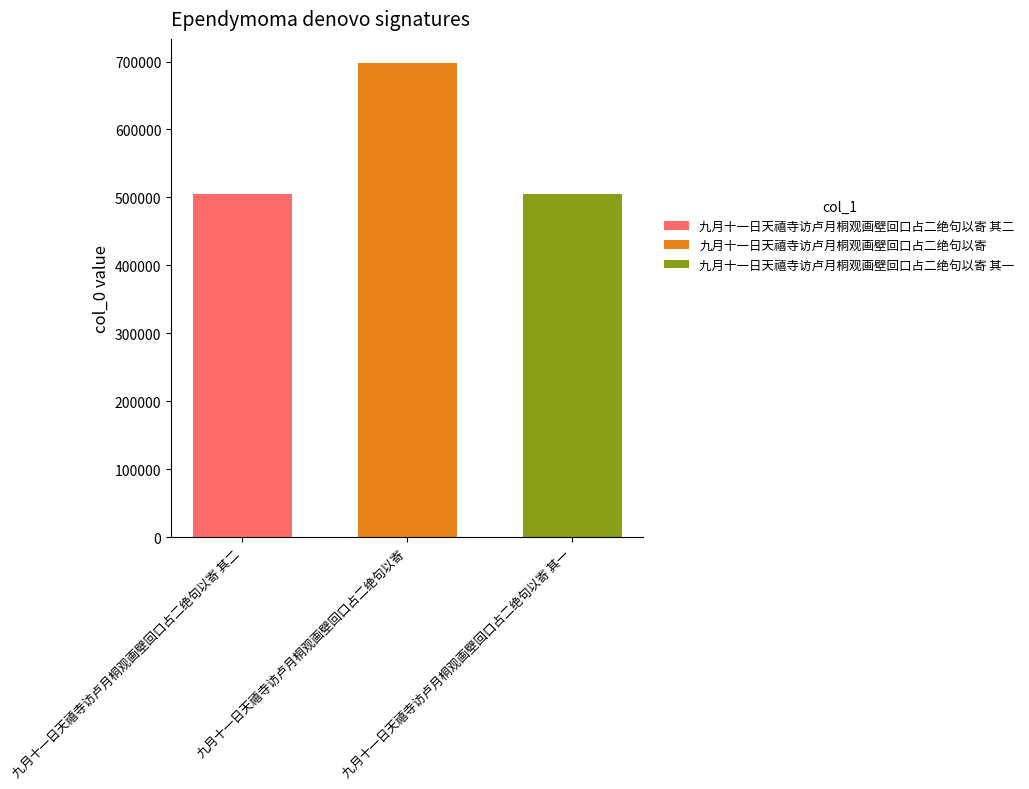

Does the chart contain any negative values?

No